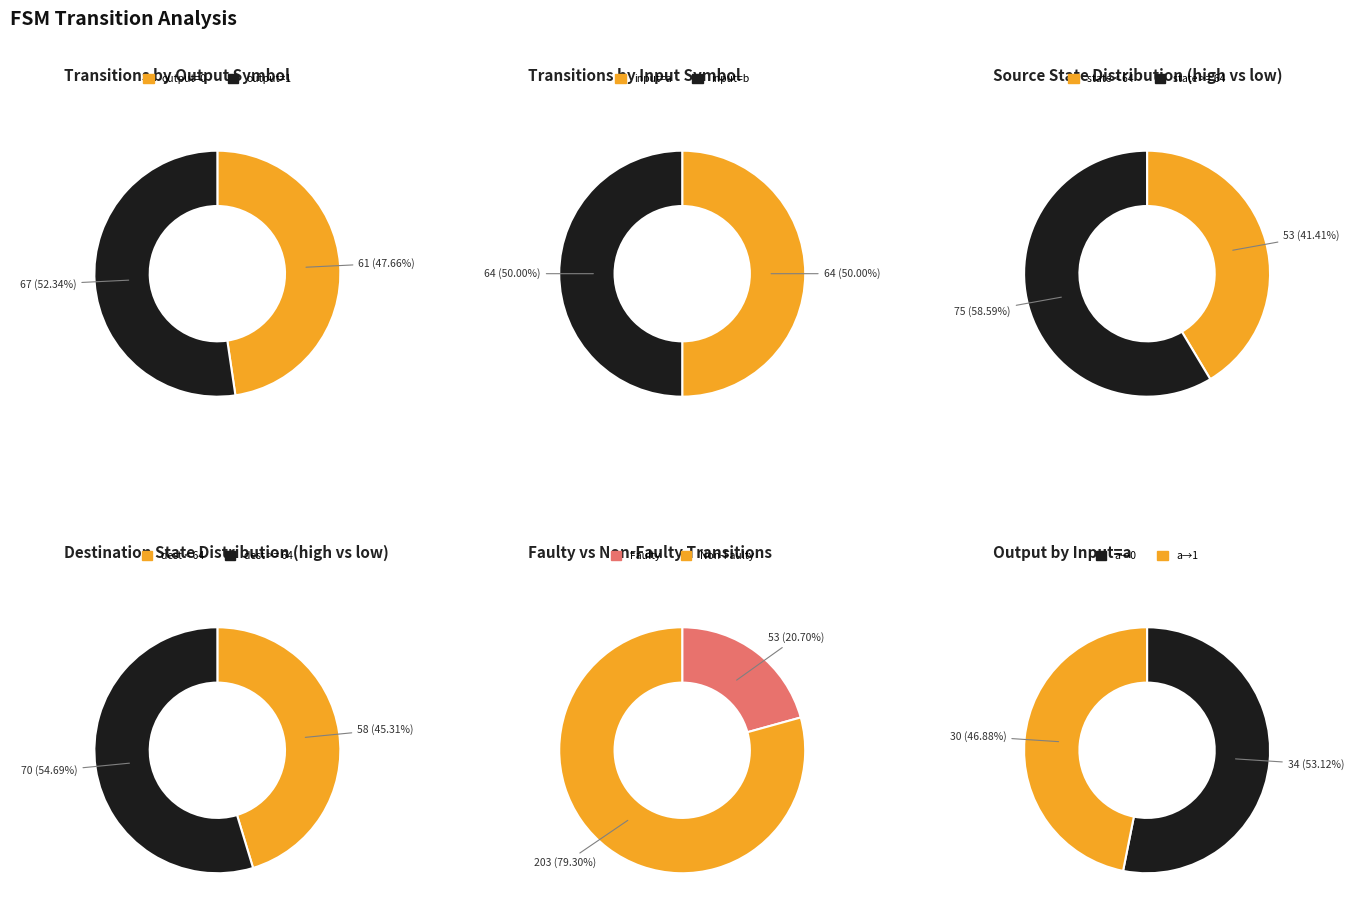

Which has a higher value, output_symbol_0 or output_symbol_1?

output_symbol_1